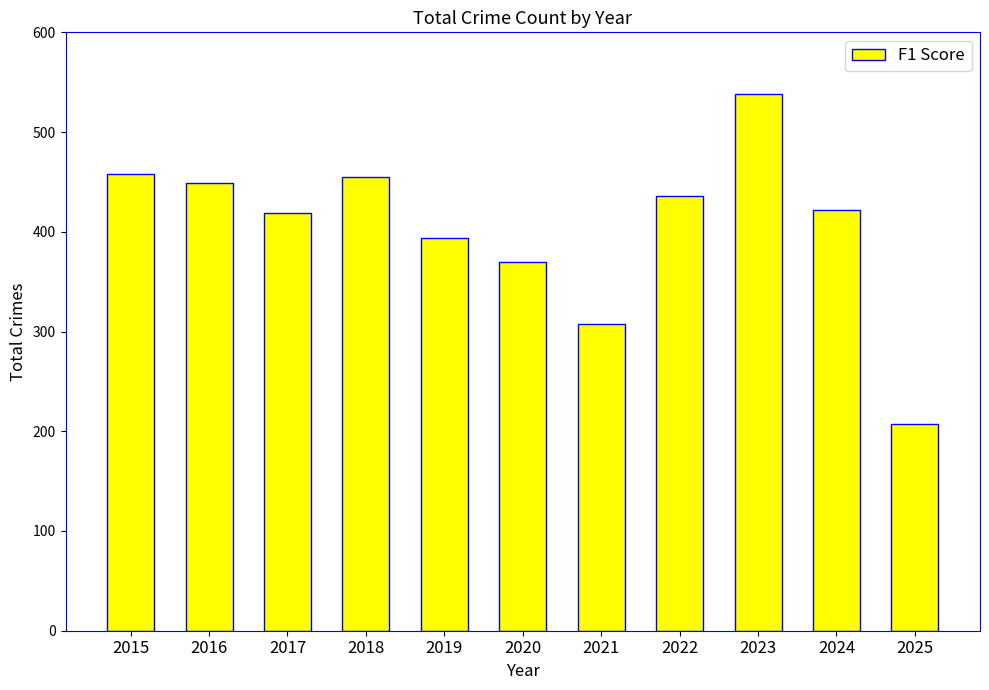

What is the greatest value displayed?

538